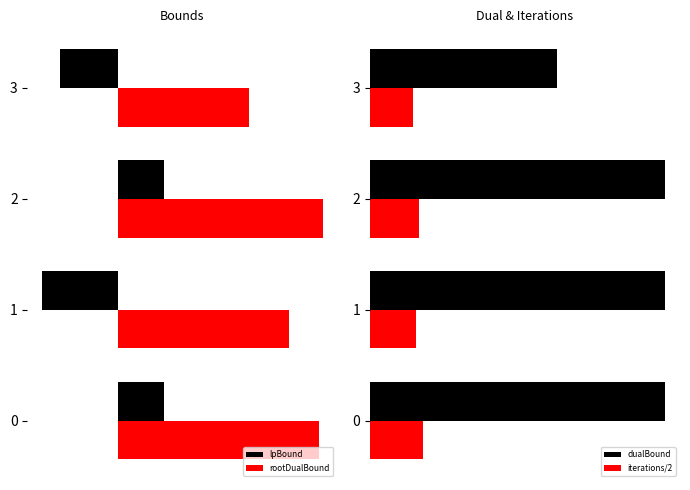

Does the chart contain stacked bars?

No